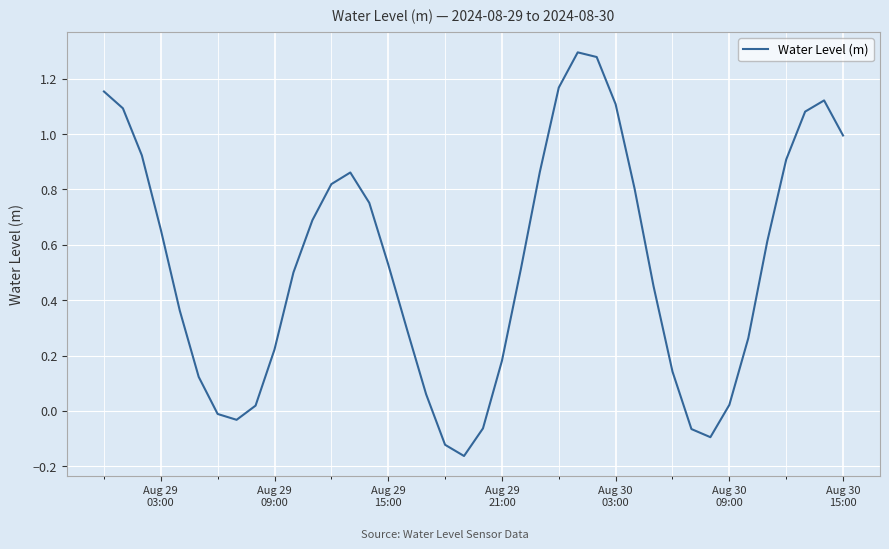

What is the difference between the maximum and minimum values?

1.5